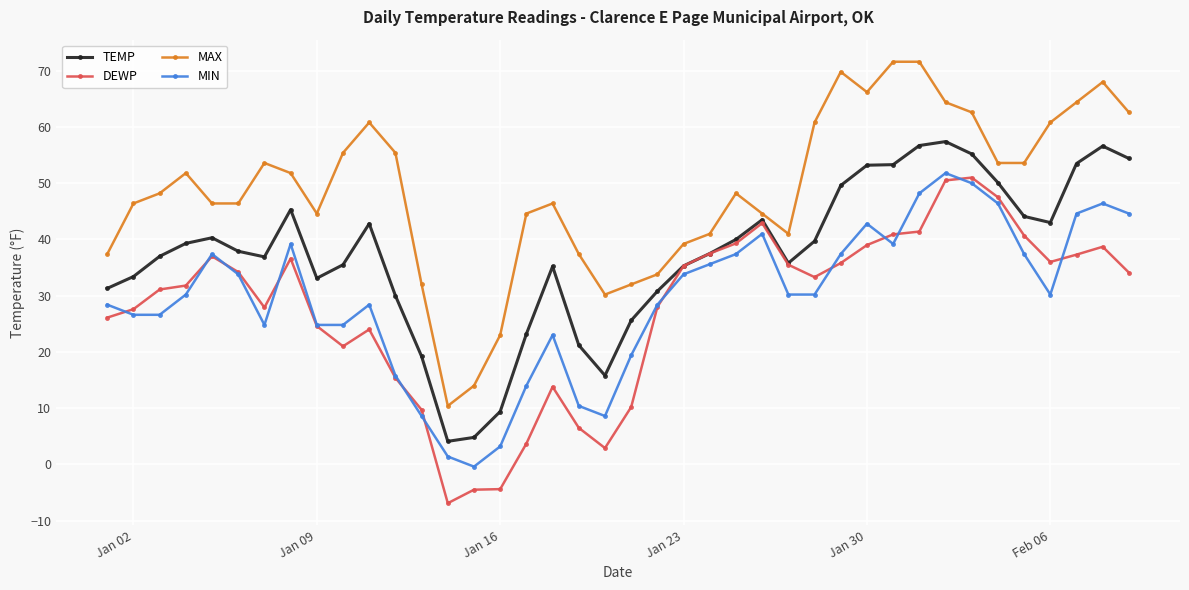

What is the minimum value for MIN?

-0.4